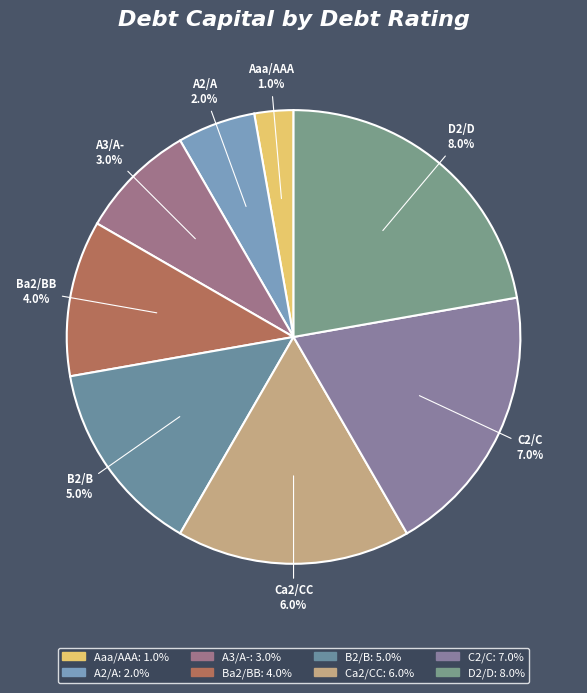

Which category has the biggest portion of the pie?

D2/D